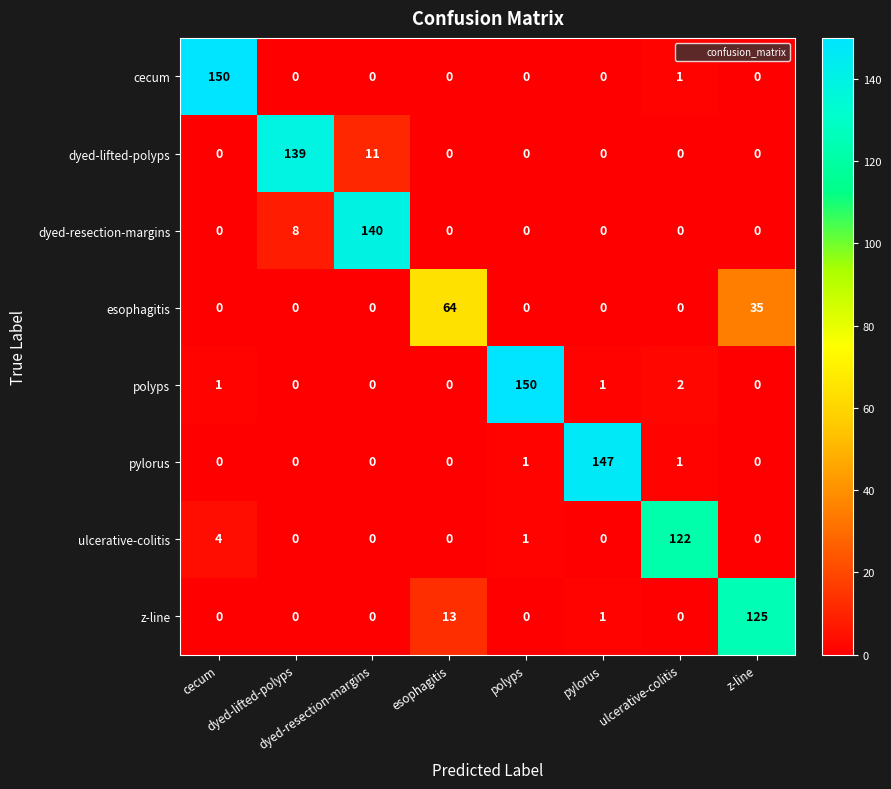

Count the number of data series in this chart.

8